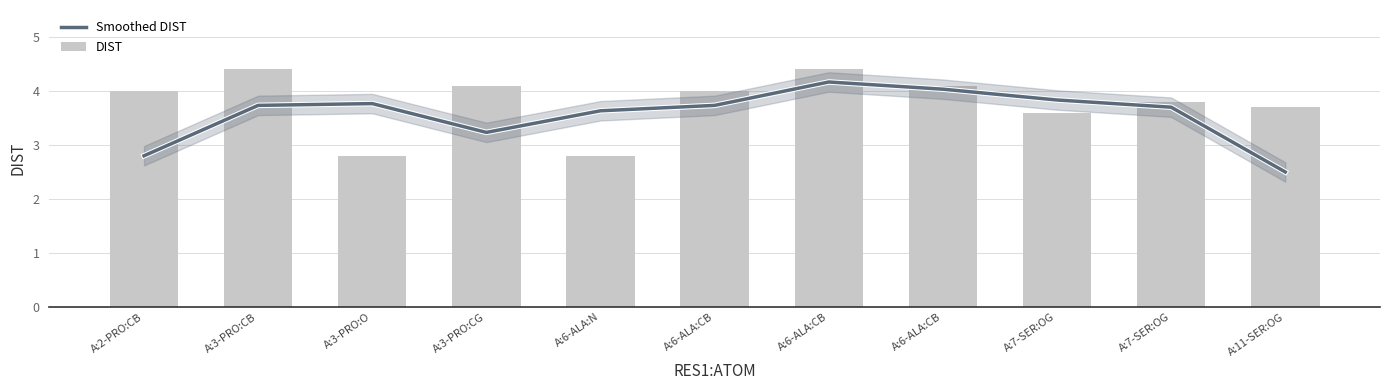

Which series has the largest range (max minus min)?

Smoothed DIST